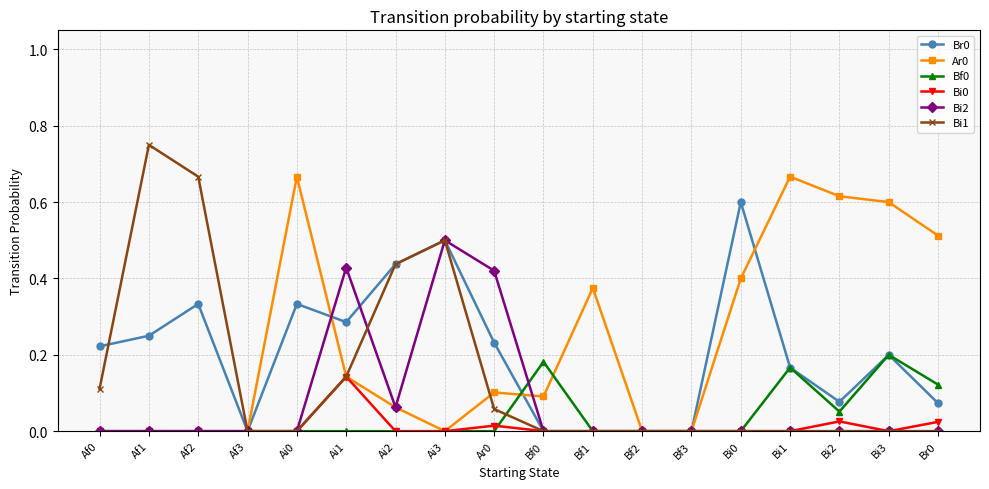

What is the label of the 12th point from the left?

Bf2